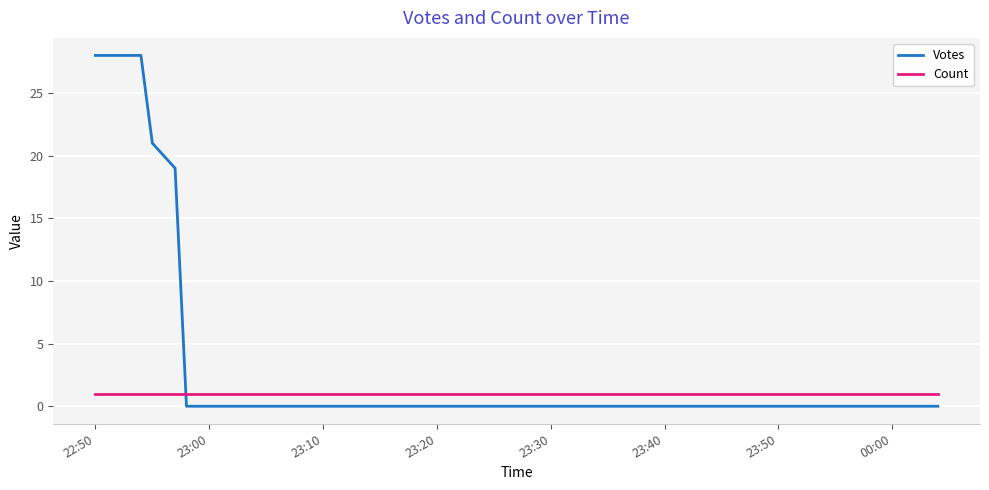

List the series in order of their peak value, lowest first.

Count, Votes